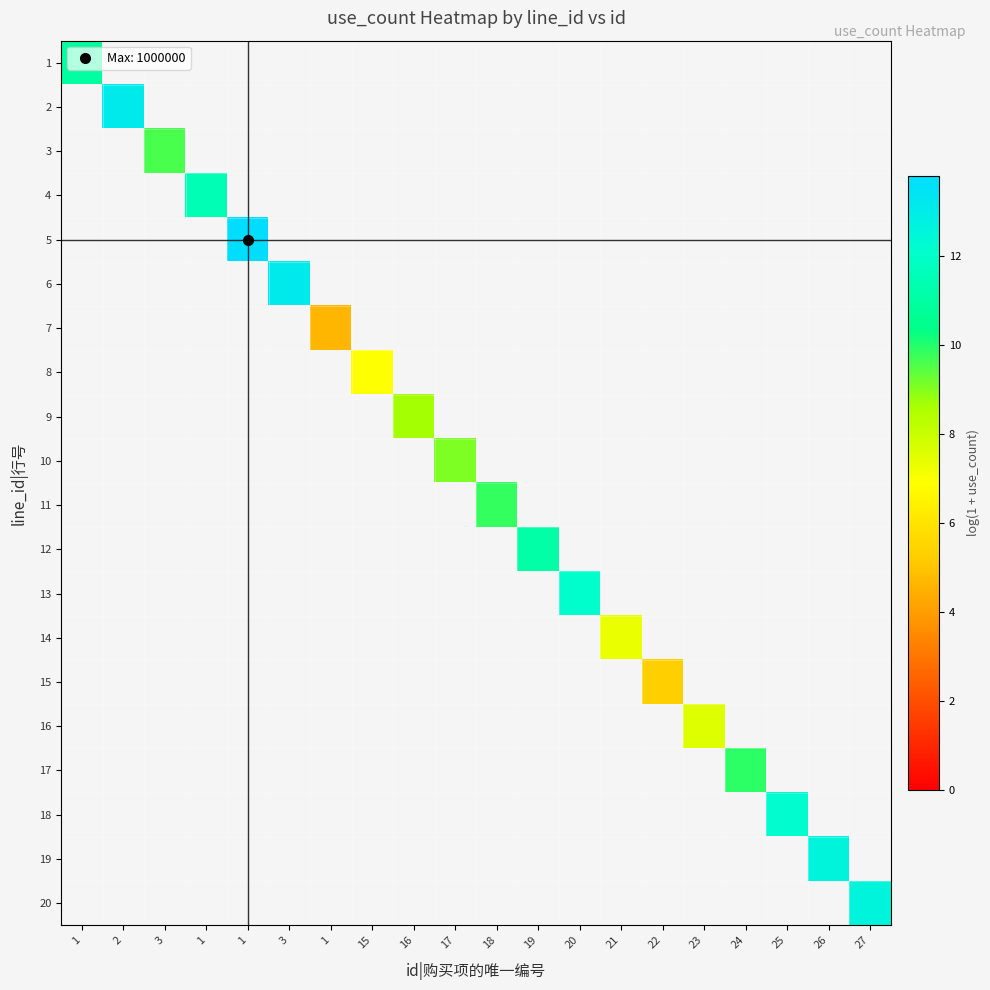

List the labels in order of 12 value, smallest first.

1, 2, 3, 1, 1, 3, 1, 15, 16, 17, 18, 19, 20, 21, 22, 23, 24, 25, 26, 27